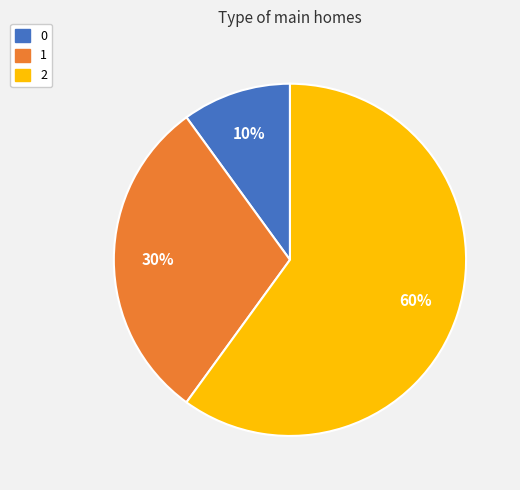

How many slices are in this pie chart?

3